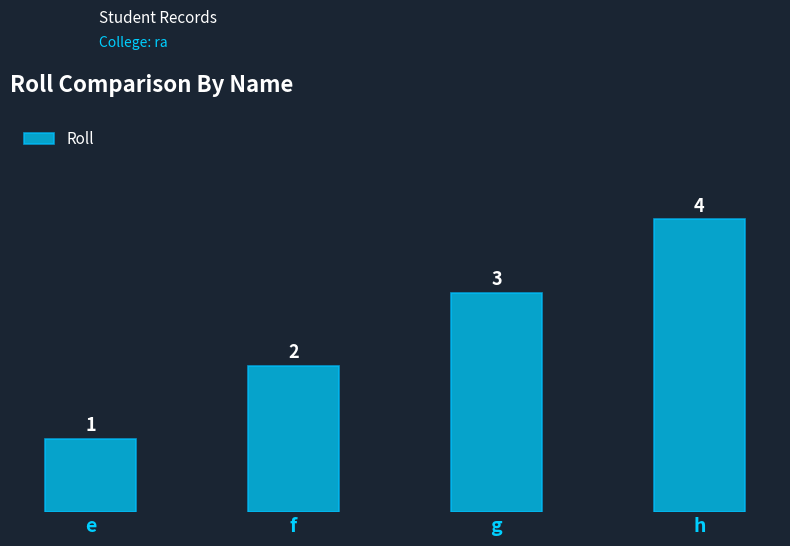

What is the difference between the maximum and minimum values?

3